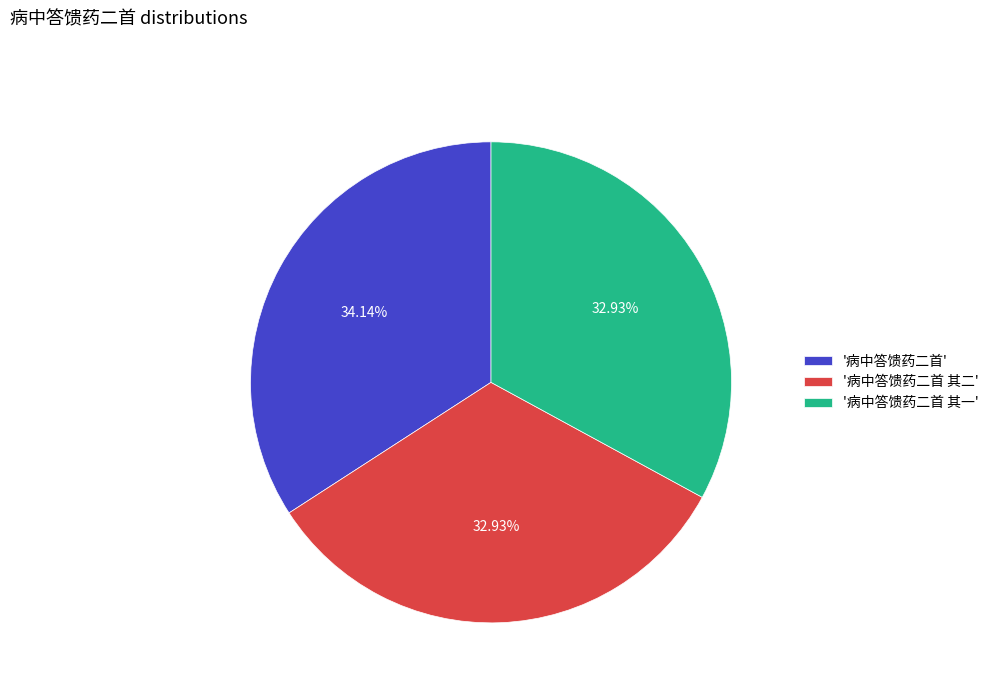

Is the sum of '病中答馈药二首 其二' and '病中答馈药二首' greater than half?

Yes